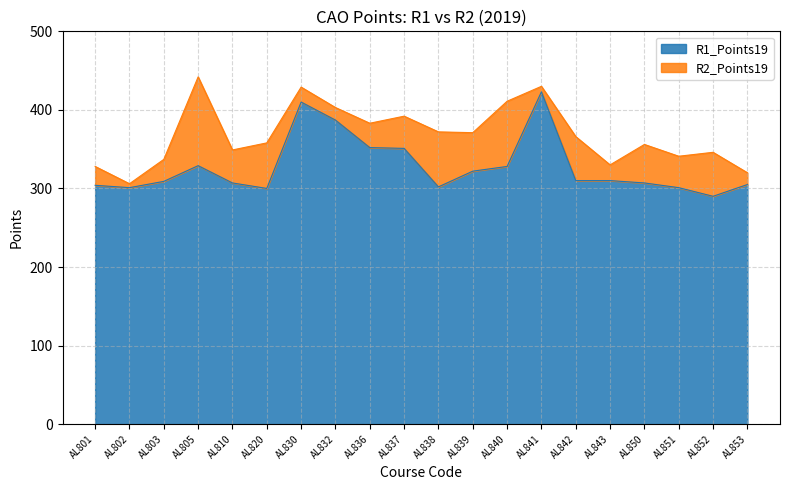

Which label corresponds to the smallest value in the chart?

AL852